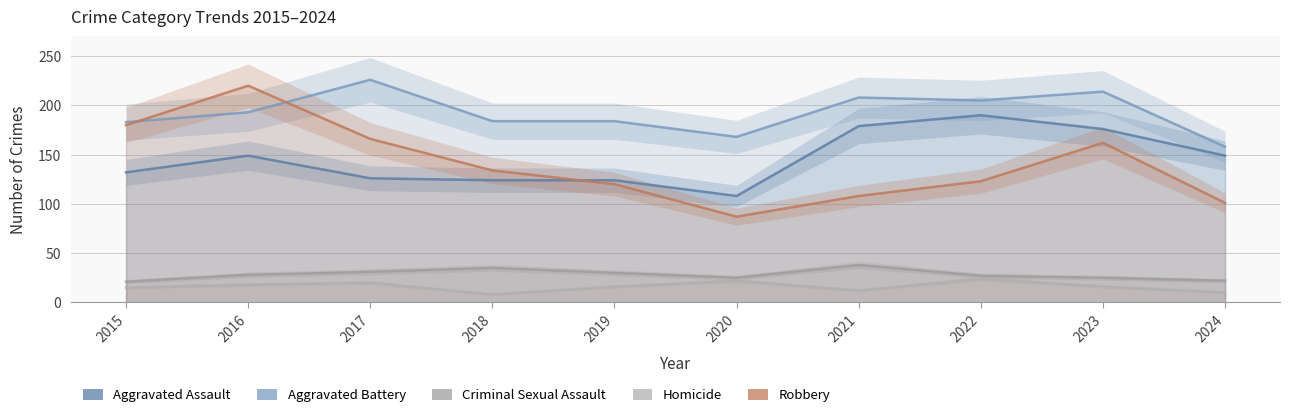

What is the average value of the Robbery series?

140